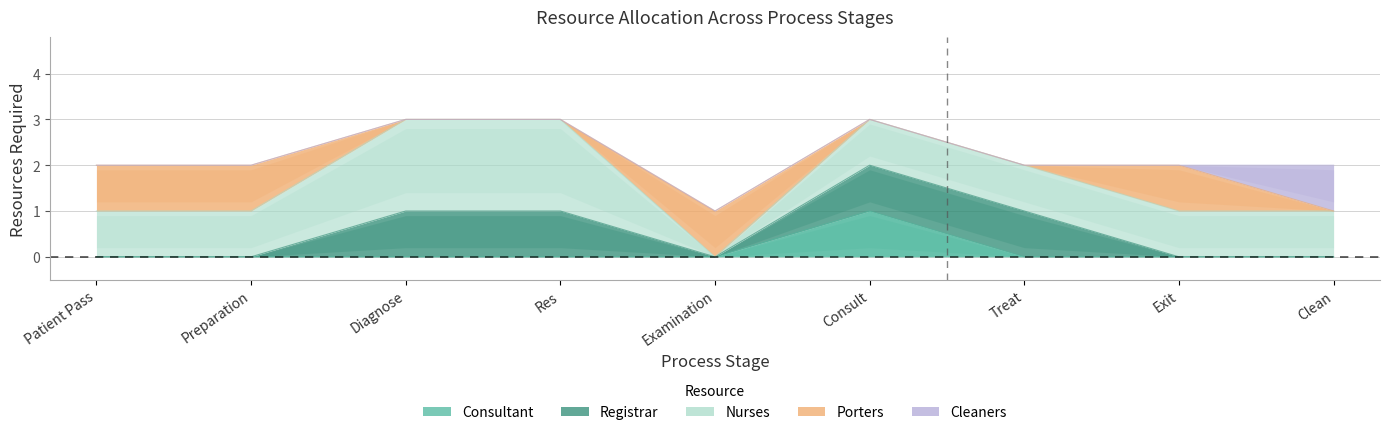

What is the maximum value for Registrar?

1